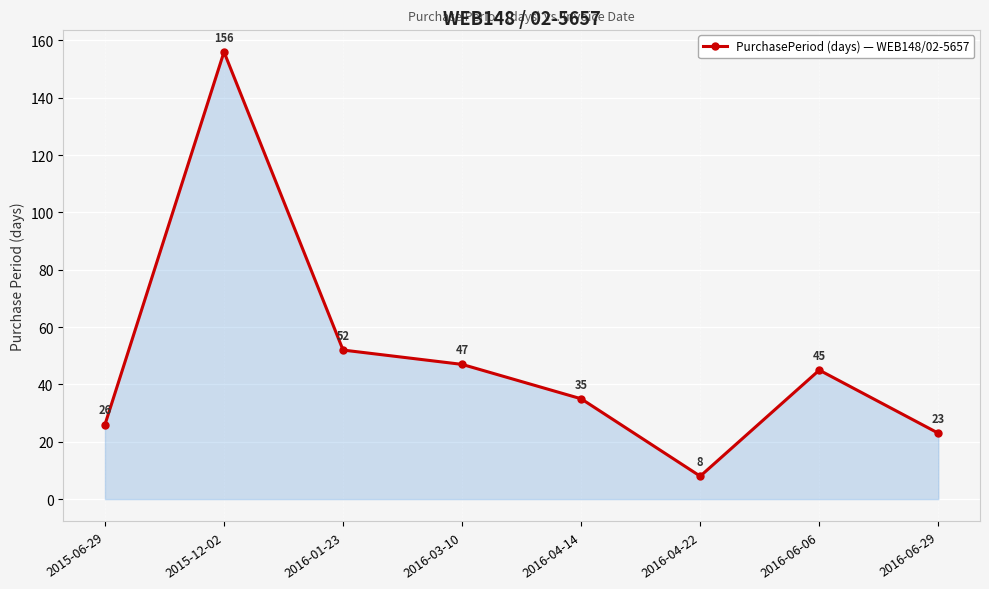

How many lines are shown in the chart?

1